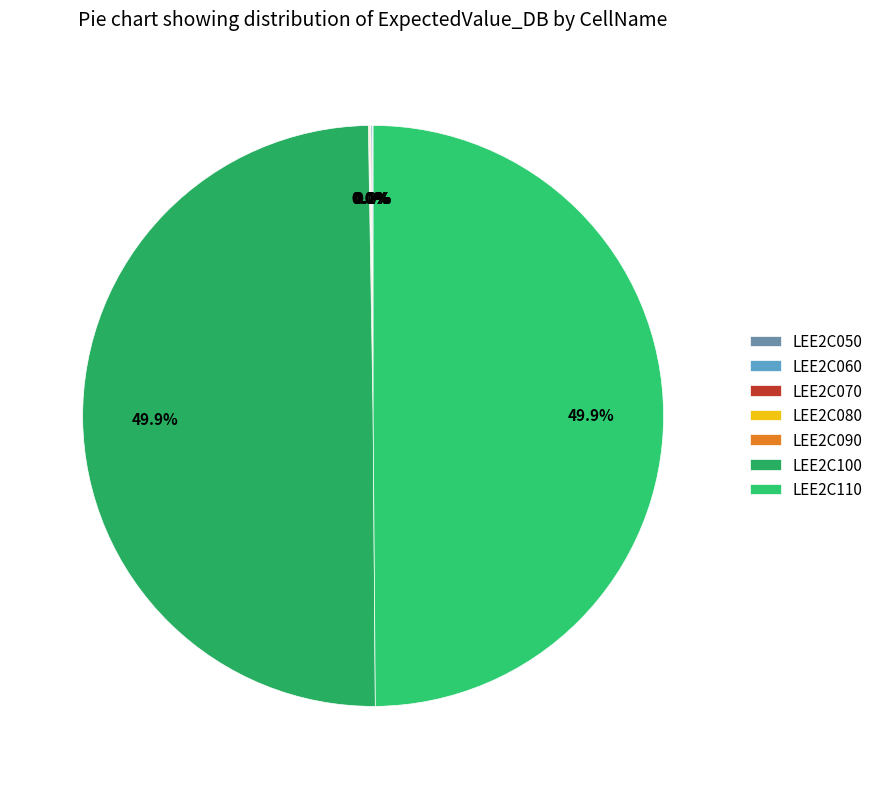

Does LEE2C080 account for over 50% of the chart?

No